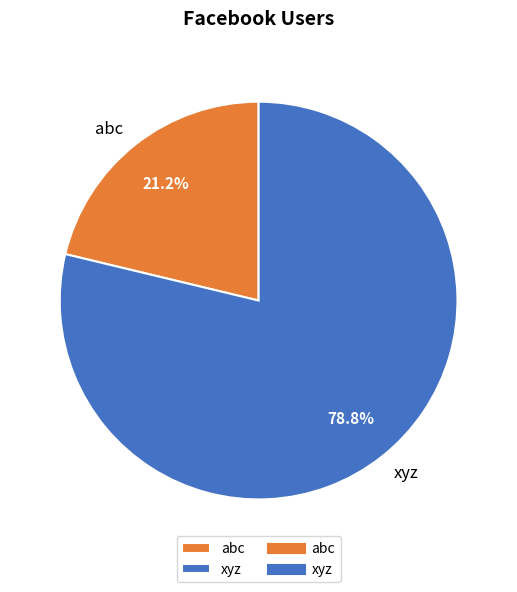

Count the number of slices in the pie.

2